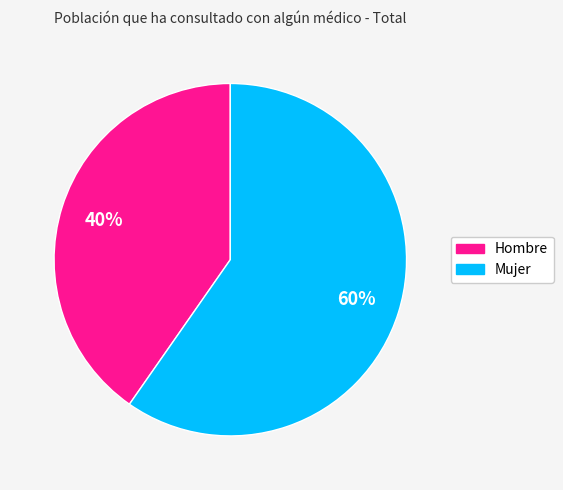

The Hombre slice represents 40% of the pie. True or false?

True